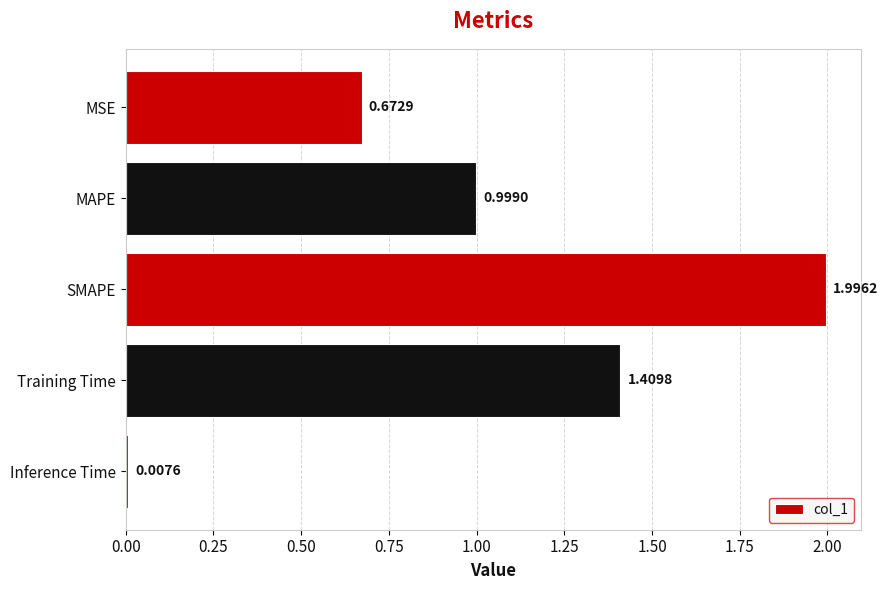

How many categories are shown in the chart?

5